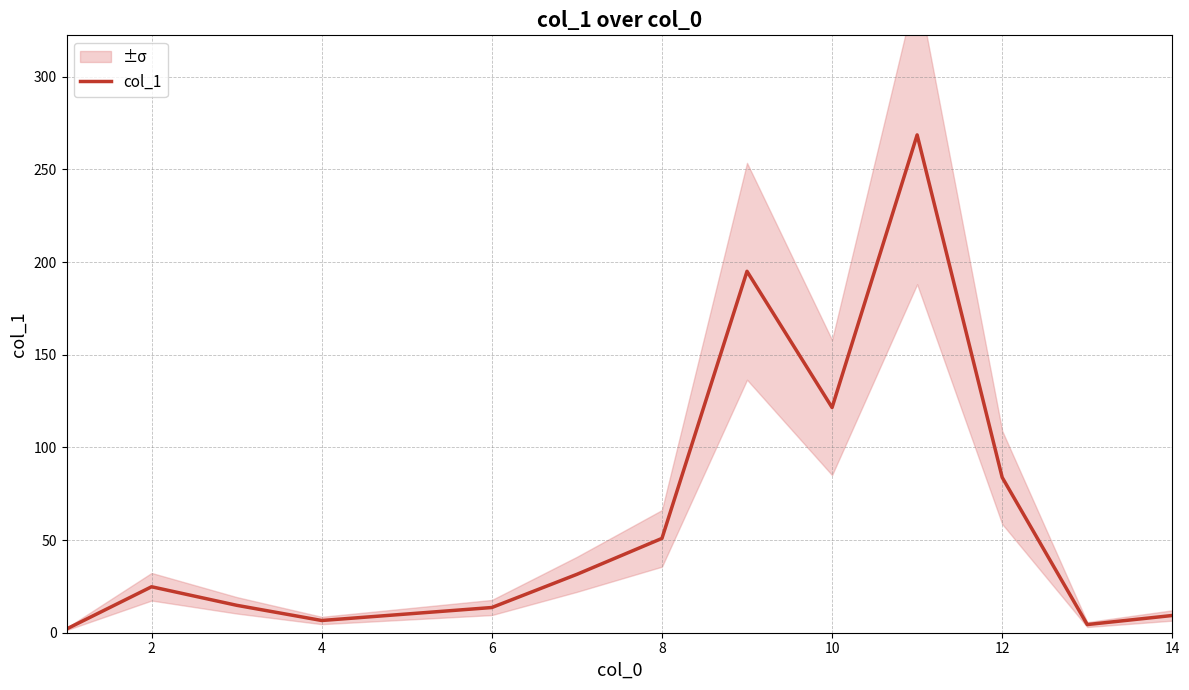

True or false: col_1 has a value of 9.3 at 14.

True